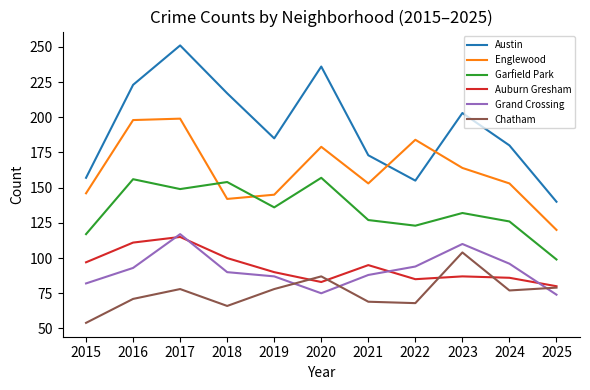

At which category does Austin reach its first local peak?

2017